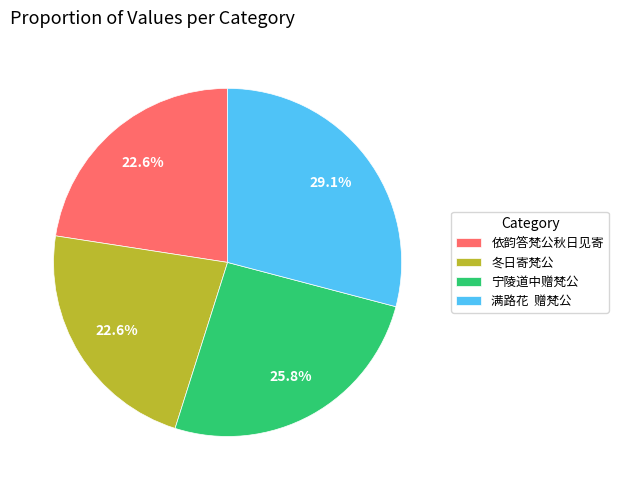

What percentage is the 宁陵道中赠梵公 slice, to the nearest percent?

26%